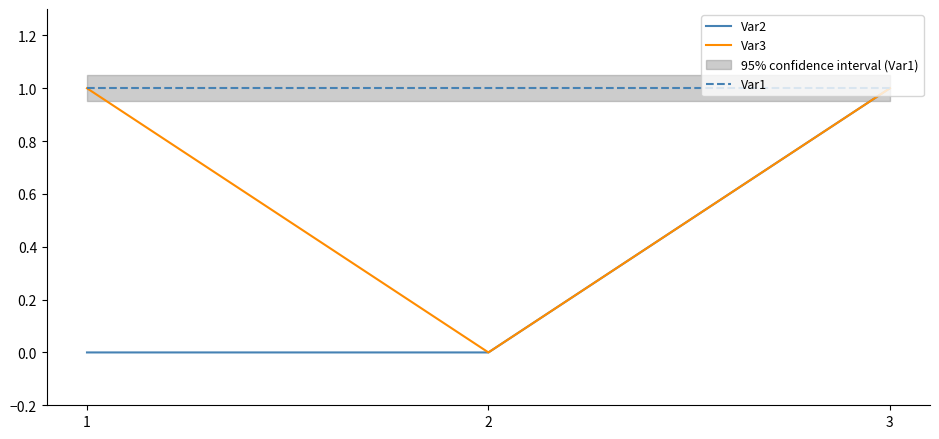

Is it true that Var1 equals 1 at 2?

True